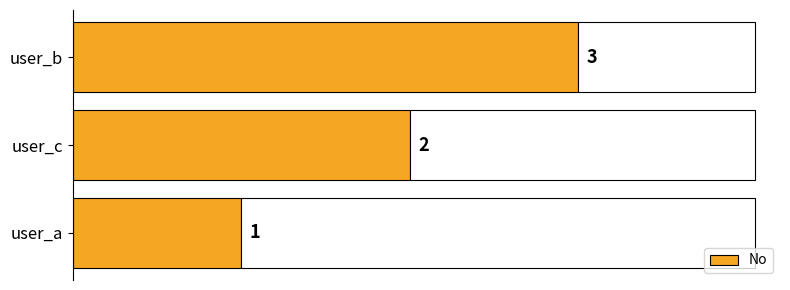

Which category has the highest value in the No series?

user_b